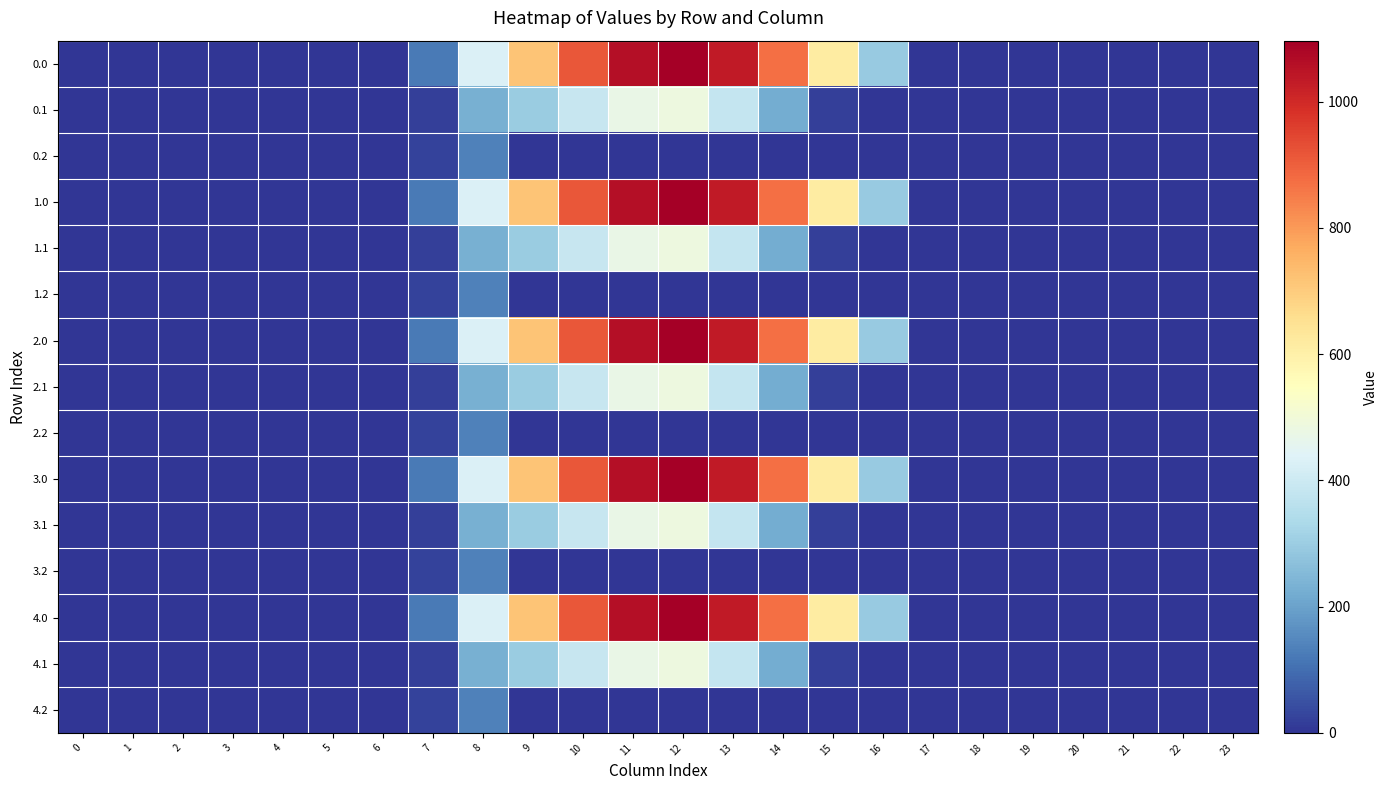

Reading left to right, list all the values displayed in this chart.

0.0: 0=0.0	1=0.0	2=0.0	3=0.0	4=0.0	5=0.0	6=0.0	7=120.6	8=430.3	9=716.9	10=916.2	11=1060.3	12=1096.7	13=1032.9	14=870.6	15=615.9	16=294.5	17=0.0	18=0.0	19=0.0	20=0.0	21=0.0	22=0.0	23=0.0
0.1: 0=0.0	1=0.0	2=0.0	3=0.0	4=0.0	5=0.0	6=0.0	7=17.7	8=227.5	9=295.9	10=388.1	11=471.7	12=485.4	13=382.7	14=219.2	15=17.3	16=0.0	17=0.0	18=0.0	19=0.0	20=0.0	21=0.0	22=0.0	23=0.0
0.2: 0=0.0	1=0.0	2=0.0	3=0.0	4=0.0	5=0.0	6=0.0	7=22.3	8=134.2	9=0.0	10=0.0	11=0.0	12=0.0	13=0.0	14=0.0	15=0.0	16=0.0	17=0.0	18=0.0	19=0.0	20=0.0	21=0.0	22=0.0	23=0.0
1.0: 0=0.0	1=0.0	2=0.0	3=0.0	4=0.0	5=0.0	6=0.0	7=120.6	8=430.3	9=716.9	10=916.2	11=1060.3	12=1096.7	13=1032.9	14=870.6	15=615.9	16=294.5	17=0.0	18=0.0	19=0.0	20=0.0	21=0.0	22=0.0	23=0.0
1.1: 0=0.0	1=0.0	2=0.0	3=0.0	4=0.0	5=0.0	6=0.0	7=17.7	8=227.5	9=295.9	10=388.1	11=471.7	12=485.4	13=382.7	14=219.2	15=17.3	16=0.0	17=0.0	18=0.0	19=0.0	20=0.0	21=0.0	22=0.0	23=0.0
1.2: 0=0.0	1=0.0	2=0.0	3=0.0	4=0.0	5=0.0	6=0.0	7=22.3	8=134.2	9=0.0	10=0.0	11=0.0	12=0.0	13=0.0	14=0.0	15=0.0	16=0.0	17=0.0	18=0.0	19=0.0	20=0.0	21=0.0	22=0.0	23=0.0
2.0: 0=0.0	1=0.0	2=0.0	3=0.0	4=0.0	5=0.0	6=0.0	7=120.6	8=430.3	9=716.9	10=916.2	11=1060.3	12=1096.7	13=1032.9	14=870.6	15=615.9	16=294.5	17=0.0	18=0.0	19=0.0	20=0.0	21=0.0	22=0.0	23=0.0
2.1: 0=0.0	1=0.0	2=0.0	3=0.0	4=0.0	5=0.0	6=0.0	7=17.7	8=227.5	9=295.9	10=388.1	11=471.7	12=485.4	13=382.7	14=219.2	15=17.3	16=0.0	17=0.0	18=0.0	19=0.0	20=0.0	21=0.0	22=0.0	23=0.0
2.2: 0=0.0	1=0.0	2=0.0	3=0.0	4=0.0	5=0.0	6=0.0	7=22.3	8=134.2	9=0.0	10=0.0	11=0.0	12=0.0	13=0.0	14=0.0	15=0.0	16=0.0	17=0.0	18=0.0	19=0.0	20=0.0	21=0.0	22=0.0	23=0.0
3.0: 0=0.0	1=0.0	2=0.0	3=0.0	4=0.0	5=0.0	6=0.0	7=120.6	8=430.3	9=716.9	10=916.2	11=1060.3	12=1096.7	13=1032.9	14=870.6	15=615.9	16=294.5	17=0.0	18=0.0	19=0.0	20=0.0	21=0.0	22=0.0	23=0.0
3.1: 0=0.0	1=0.0	2=0.0	3=0.0	4=0.0	5=0.0	6=0.0	7=17.7	8=227.5	9=295.9	10=388.1	11=471.7	12=485.4	13=382.7	14=219.2	15=17.3	16=0.0	17=0.0	18=0.0	19=0.0	20=0.0	21=0.0	22=0.0	23=0.0
3.2: 0=0.0	1=0.0	2=0.0	3=0.0	4=0.0	5=0.0	6=0.0	7=22.3	8=134.2	9=0.0	10=0.0	11=0.0	12=0.0	13=0.0	14=0.0	15=0.0	16=0.0	17=0.0	18=0.0	19=0.0	20=0.0	21=0.0	22=0.0	23=0.0
4.0: 0=0.0	1=0.0	2=0.0	3=0.0	4=0.0	5=0.0	6=0.0	7=120.6	8=430.3	9=716.9	10=916.2	11=1060.3	12=1096.7	13=1032.9	14=870.6	15=615.9	16=294.5	17=0.0	18=0.0	19=0.0	20=0.0	21=0.0	22=0.0	23=0.0
4.1: 0=0.0	1=0.0	2=0.0	3=0.0	4=0.0	5=0.0	6=0.0	7=17.7	8=227.5	9=295.9	10=388.1	11=471.7	12=485.4	13=382.7	14=219.2	15=17.3	16=0.0	17=0.0	18=0.0	19=0.0	20=0.0	21=0.0	22=0.0	23=0.0
4.2: 0=0.0	1=0.0	2=0.0	3=0.0	4=0.0	5=0.0	6=0.0	7=22.3	8=134.2	9=0.0	10=0.0	11=0.0	12=0.0	13=0.0	14=0.0	15=0.0	16=0.0	17=0.0	18=0.0	19=0.0	20=0.0	21=0.0	22=0.0	23=0.0